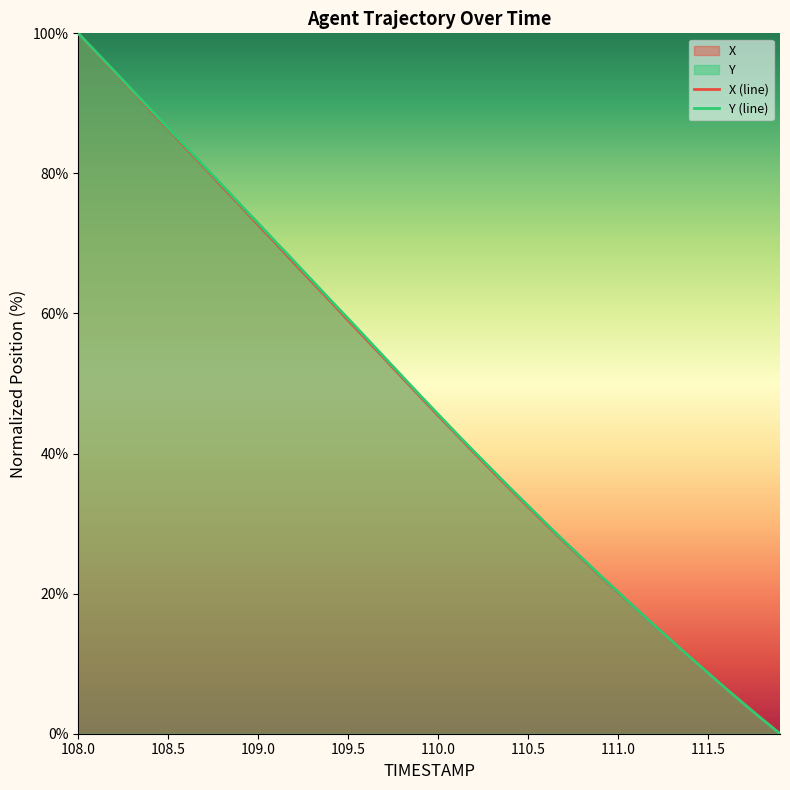

What is the greatest value displayed?

100.0